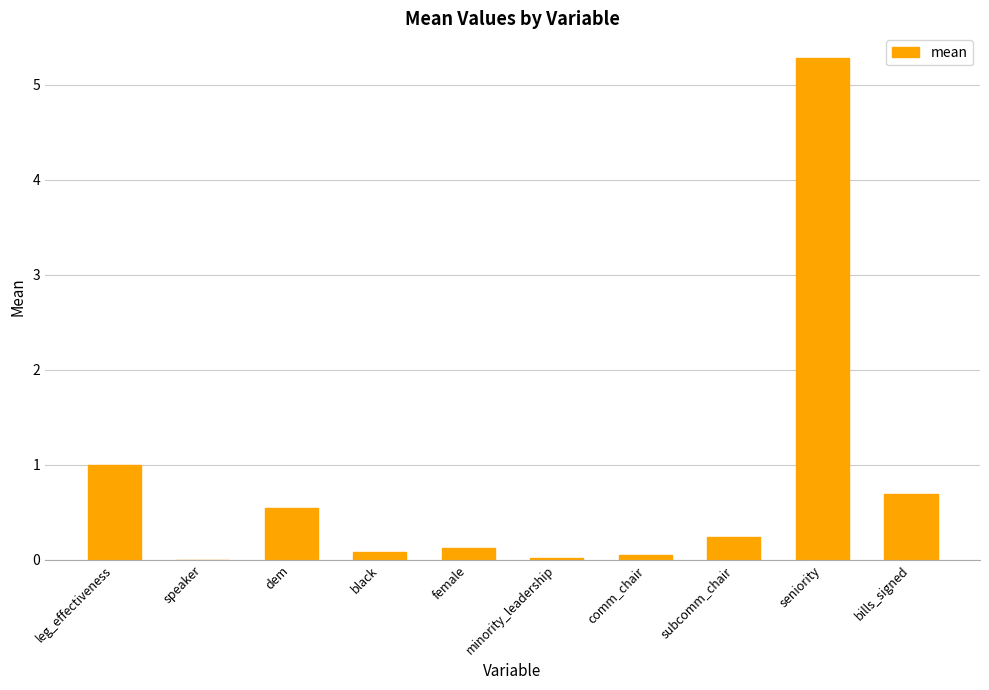

Which has a higher value, seniority or comm_chair?

seniority